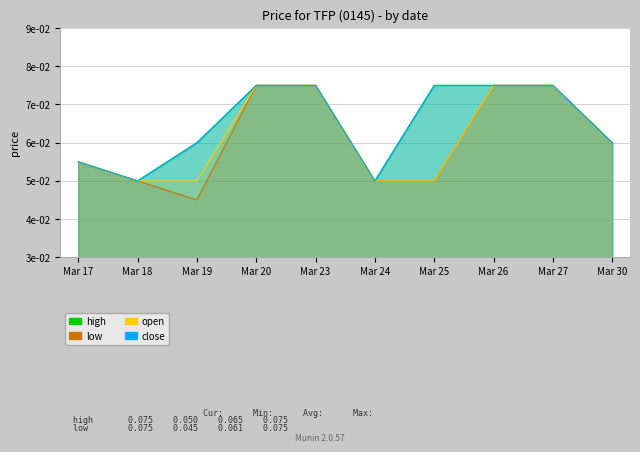

Reading left to right, list all the values displayed in this chart.

high: Mar 17=0.1	Mar 18=0.1	Mar 19=0.1	Mar 20=0.1	Mar 23=0.1	Mar 24=0.1	Mar 25=0.1	Mar 26=0.1	Mar 27=0.1	Mar 30=0.1
low: Mar 17=0.1	Mar 18=0.1	Mar 19=0.0	Mar 20=0.1	Mar 23=0.1	Mar 24=0.1	Mar 25=0.1	Mar 26=0.1	Mar 27=0.1	Mar 30=0.1
open: Mar 17=0.1	Mar 18=0.1	Mar 19=0.1	Mar 20=0.1	Mar 23=0.1	Mar 24=0.1	Mar 25=0.1	Mar 26=0.1	Mar 27=0.1	Mar 30=0.1
close: Mar 17=0.1	Mar 18=0.1	Mar 19=0.1	Mar 20=0.1	Mar 23=0.1	Mar 24=0.1	Mar 25=0.1	Mar 26=0.1	Mar 27=0.1	Mar 30=0.1